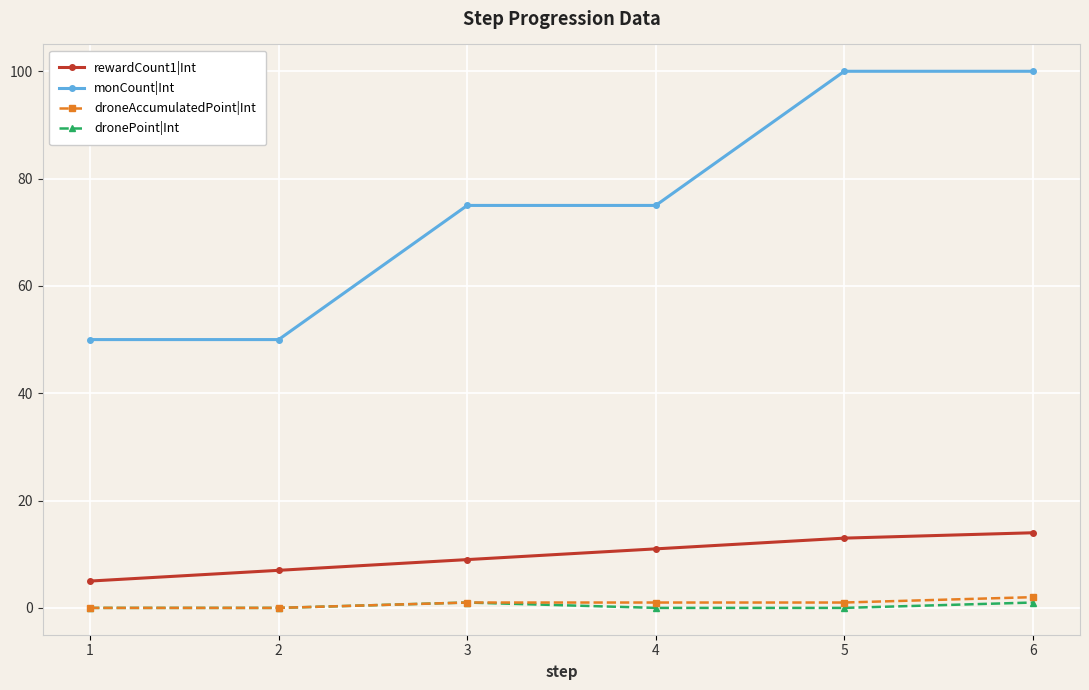

Reading left to right, extract all data points from this chart.

rewardCount1|Int: 1=5	2=7	3=9	4=11	5=13	6=14
monCount|Int: 1=50	2=50	3=75	4=75	5=100	6=100
droneAccumulatedPoint|Int: 1=0	2=0	3=1	4=1	5=1	6=2
dronePoint|Int: 1=0	2=0	3=1	4=0	5=0	6=1